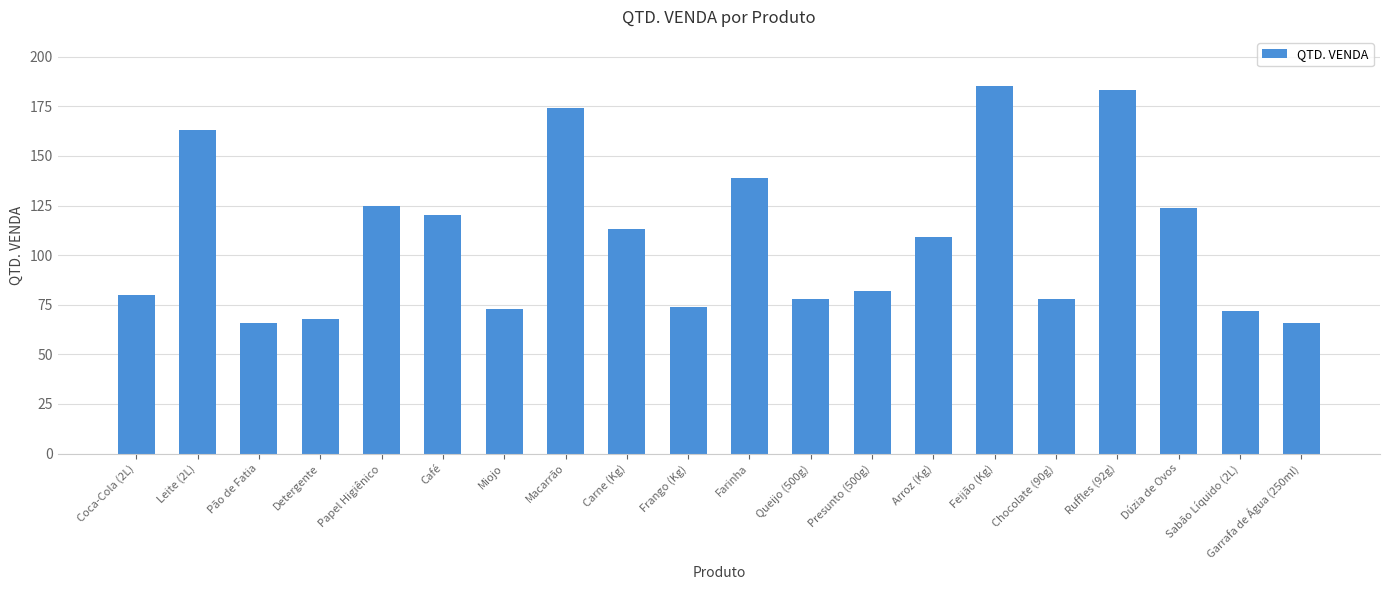

Between Dúzia de Ovos and Chocolate (90g), which is larger?

Dúzia de Ovos